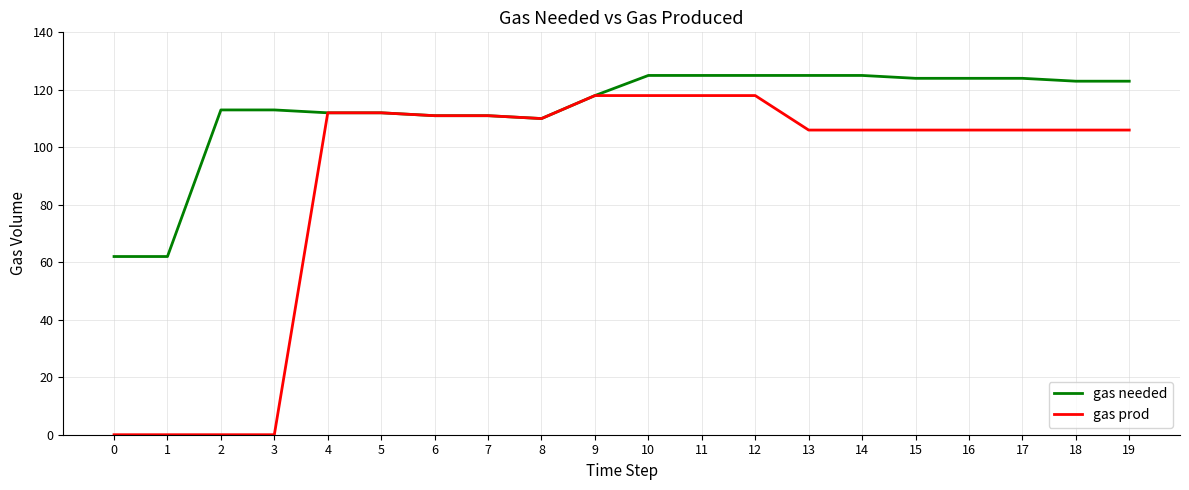

Reading right to left, what are all the values shown in this chart?

gas needed: 123	123	124	124	124	125	125	125	125	125	118	110	111	111	112	112	113	113	62	62
gas prod: 106	106	106	106	106	106	106	118	118	118	118	110	111	111	112	112	0	0	0	0